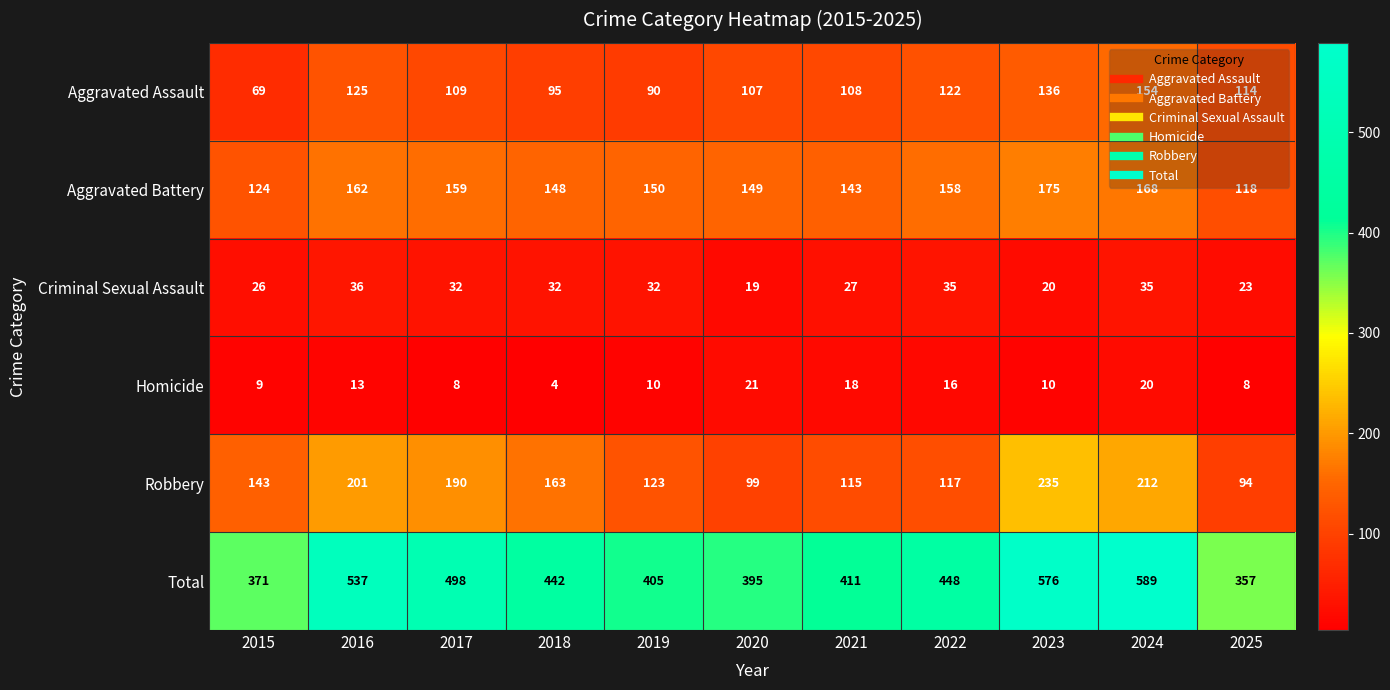

What is the difference between the Total values at 2025 and 2016?

180